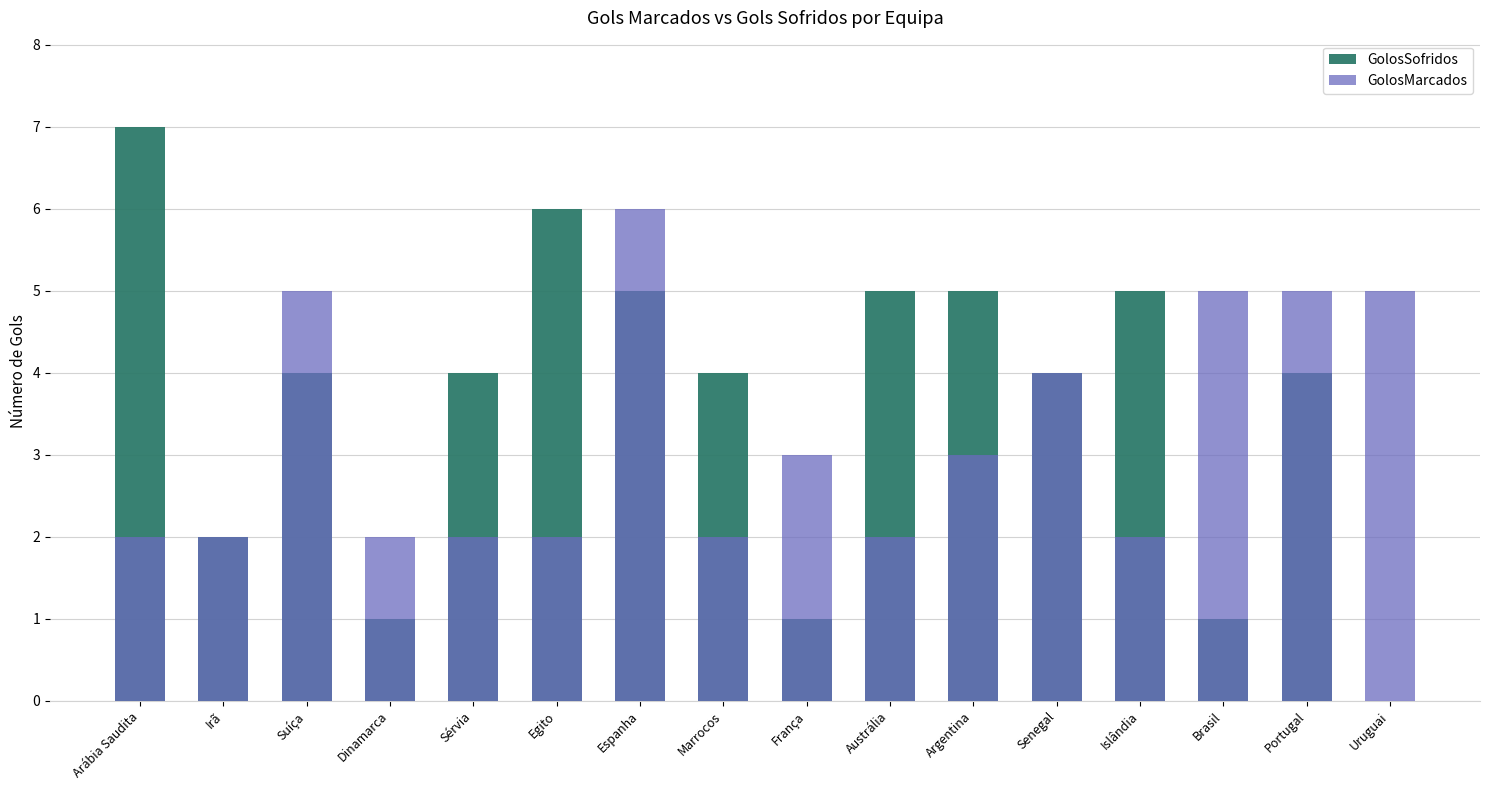

Which category has the highest value in the GolosMarcados series?

Espanha